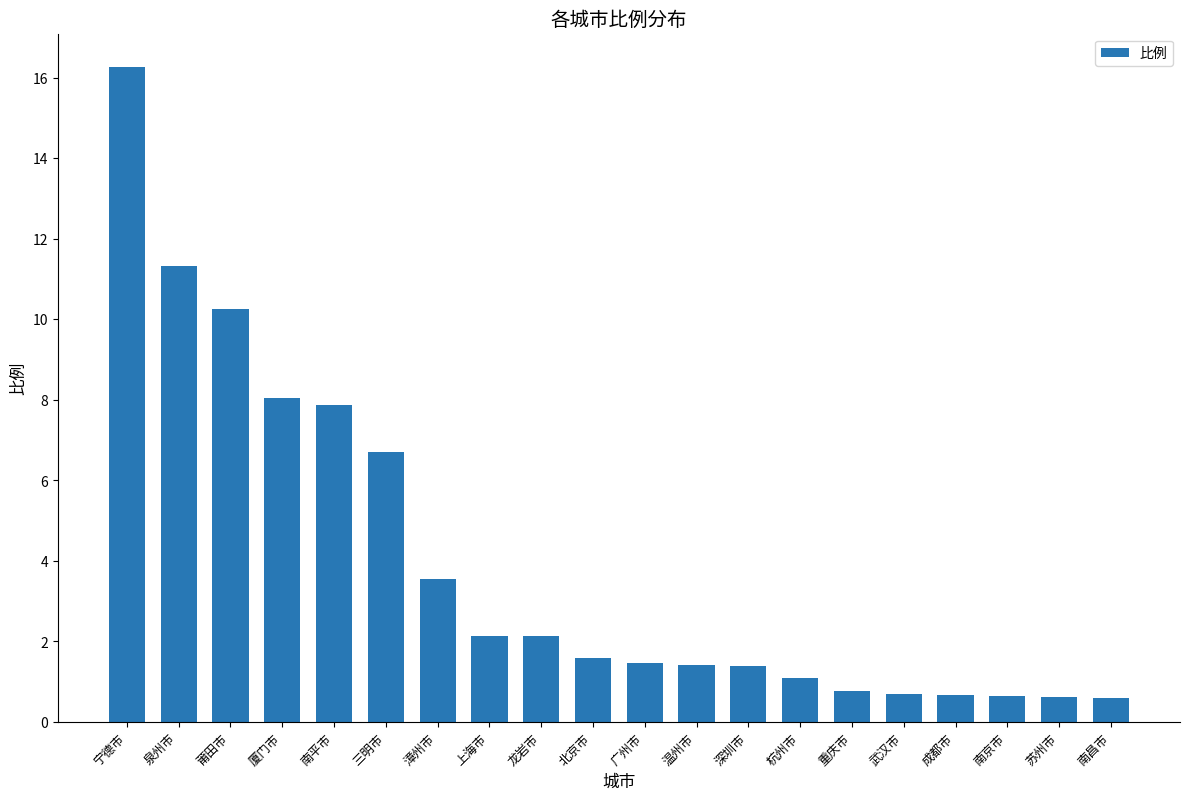

What is the minimum value shown in the chart?

0.6